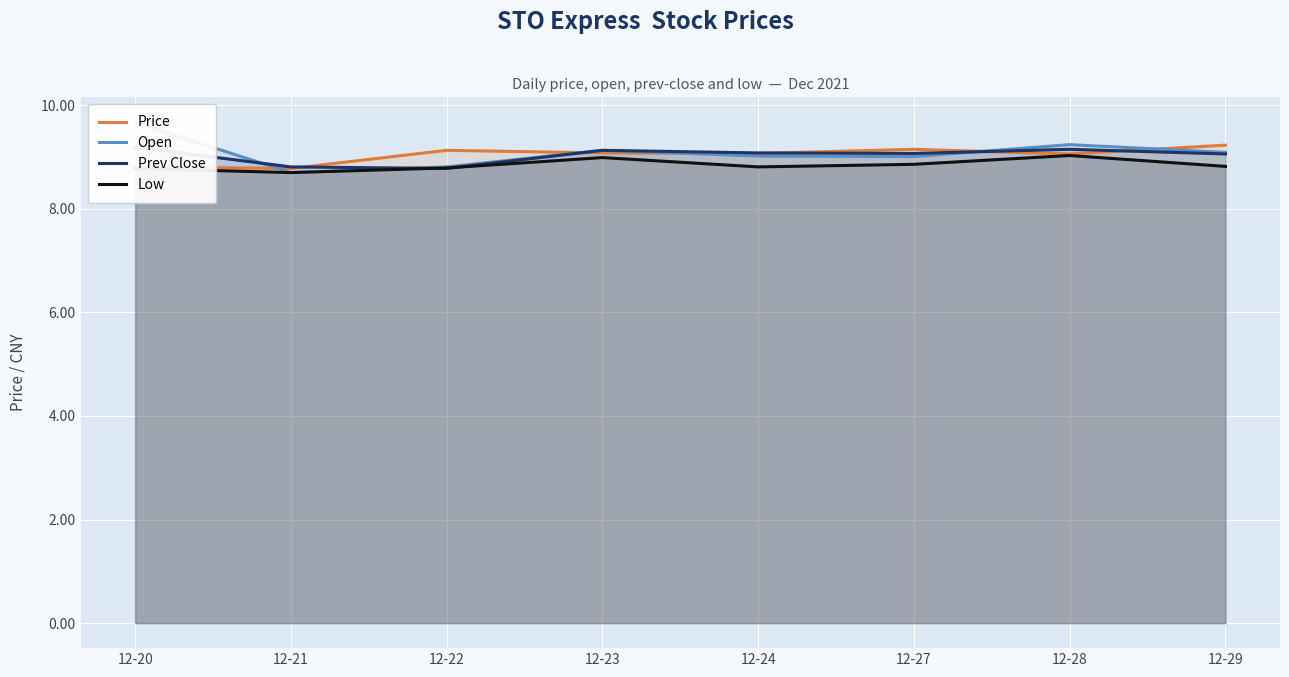

Reading left to right, extract all data points from this chart.

Price: 8.8	8.8	9.1	9.1	9.1	9.2	9.1	9.2
Open: 9.7	8.7	8.8	9.1	9.0	9.0	9.2	9.1
Prev Close: 9.2	8.8	8.8	9.1	9.1	9.1	9.2	9.1
Low: 8.8	8.7	8.8	9.0	8.8	8.9	9.0	8.8